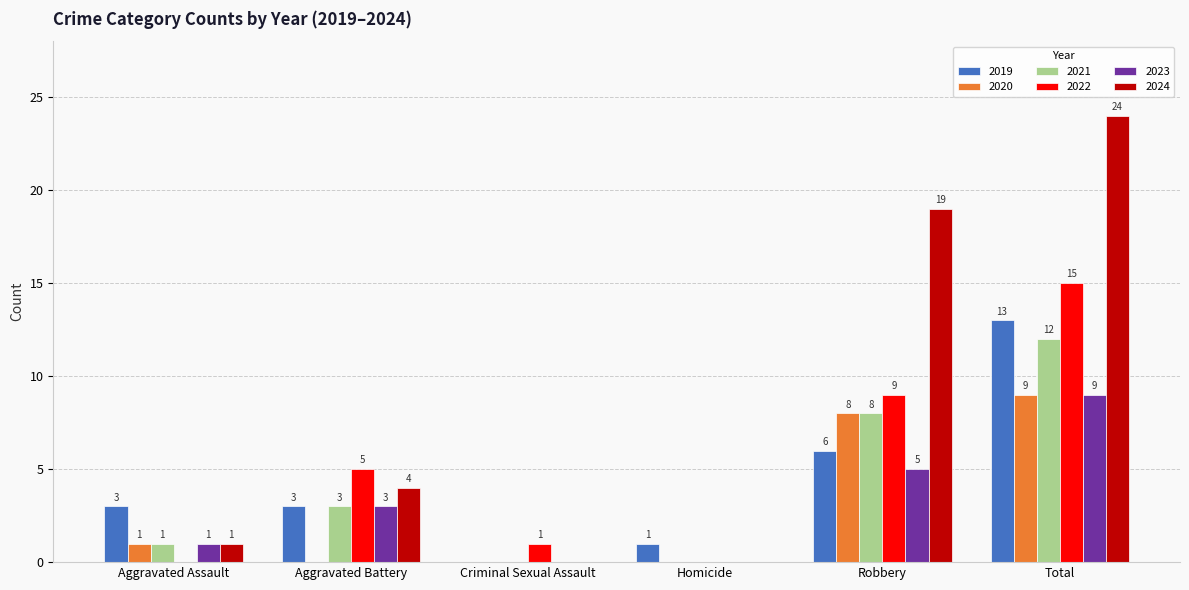

Where is 2022 nearest to the value 7?

Aggravated Battery